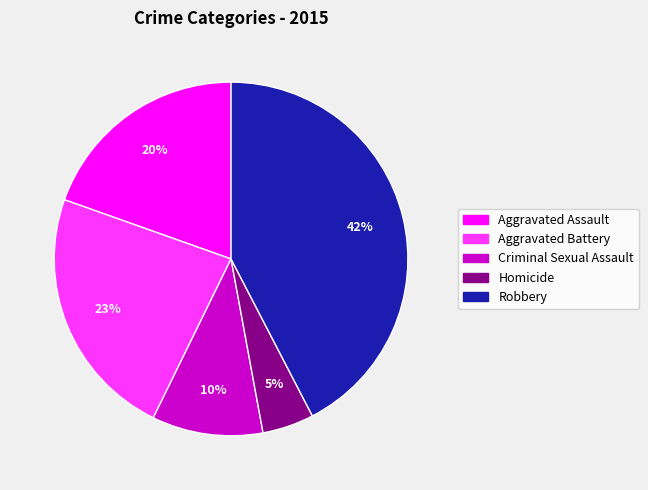

Count the number of slices in the pie.

5